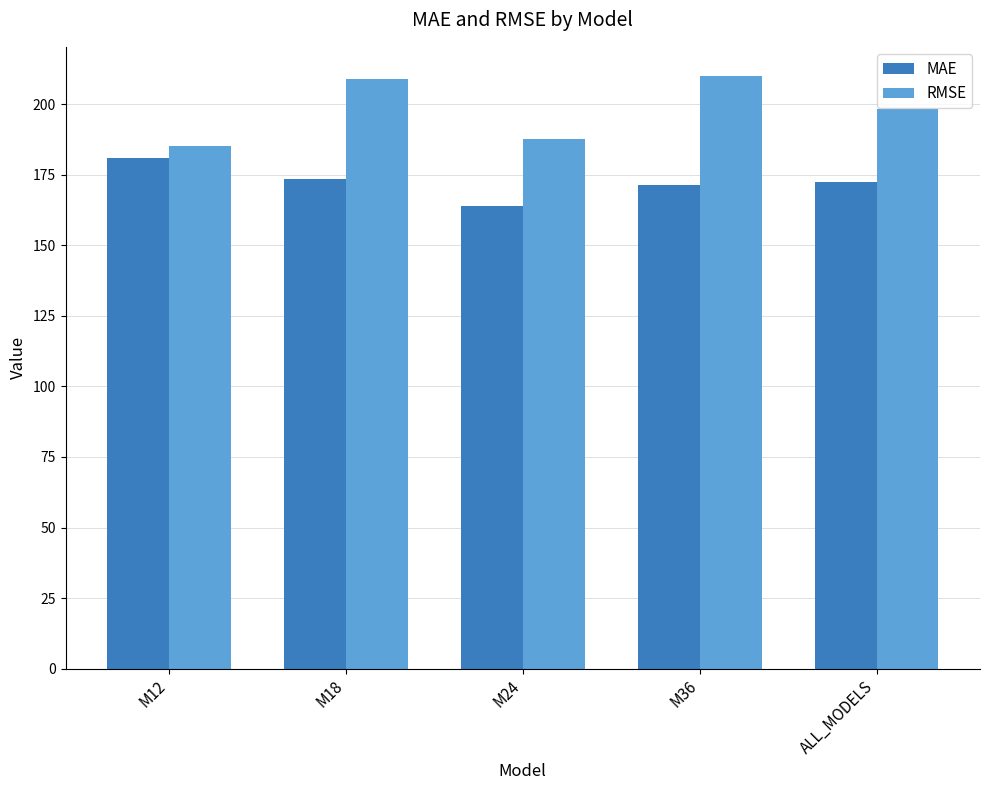

What is the spread (max minus min) of values at M24?

23.9